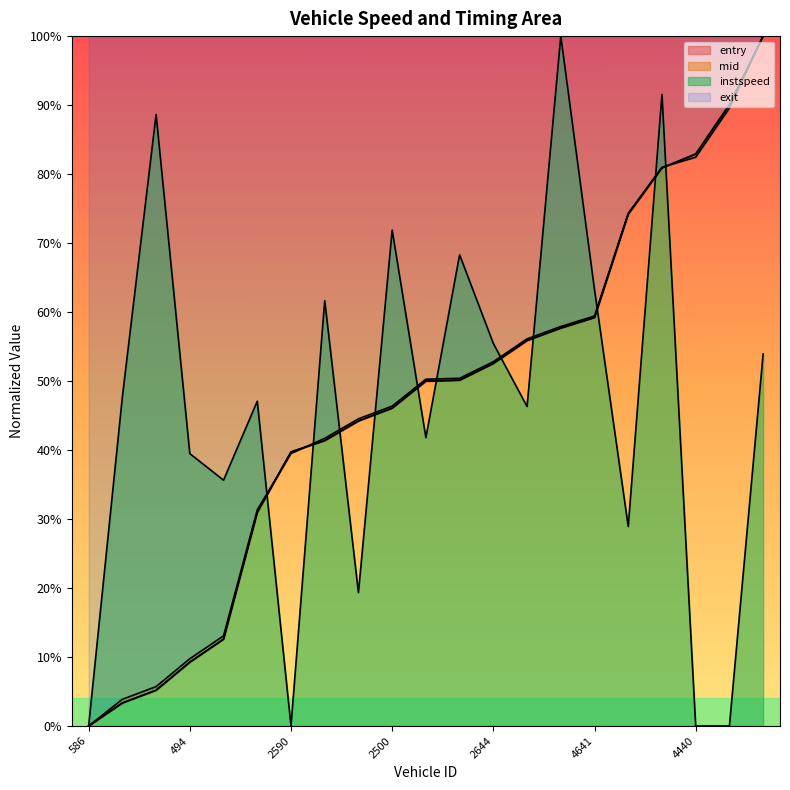

What position from the left is 4641?

16